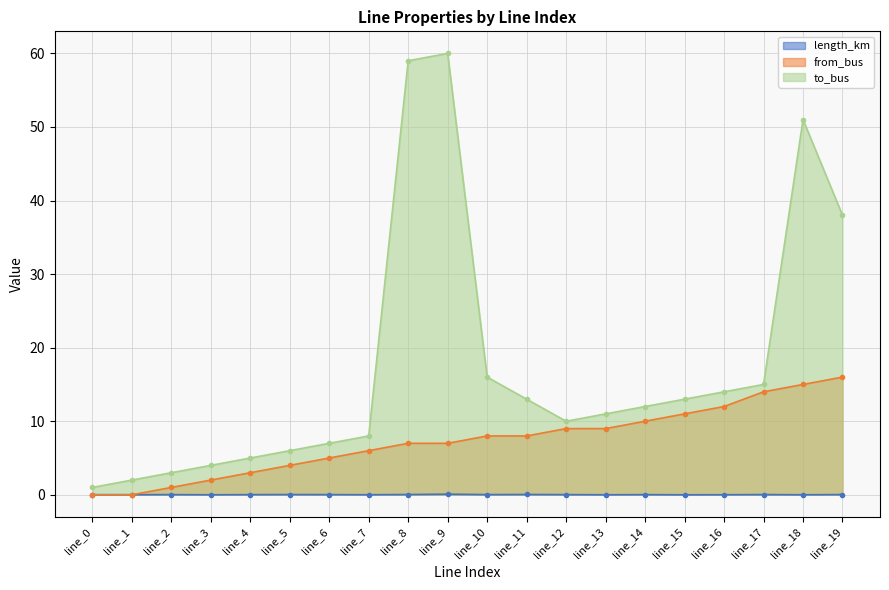

True or false: to_bus and length_km intersect in this chart.

False